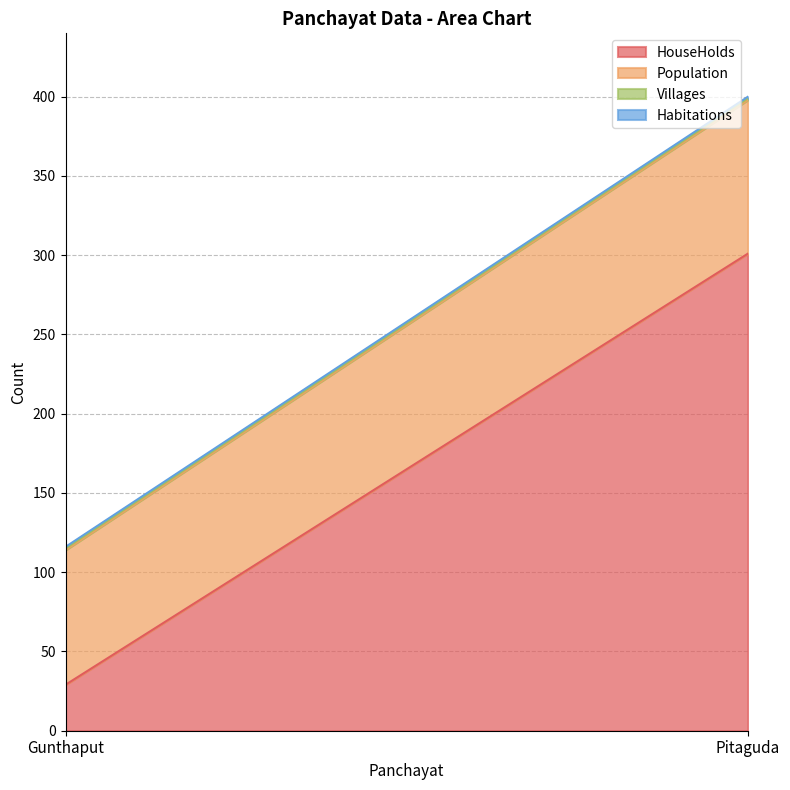

Reading left to right, extract all data points from this chart.

HouseHolds: 29	301
Population: 85	97
Villages: 1	1
Habitations: 1	1